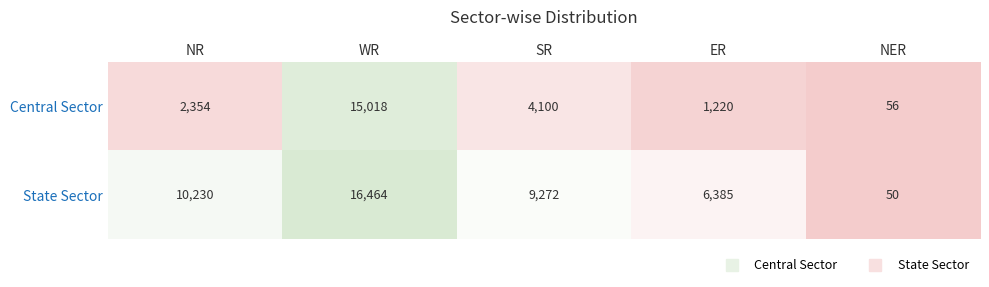

What is the spread (max minus min) of values at SR?

5172